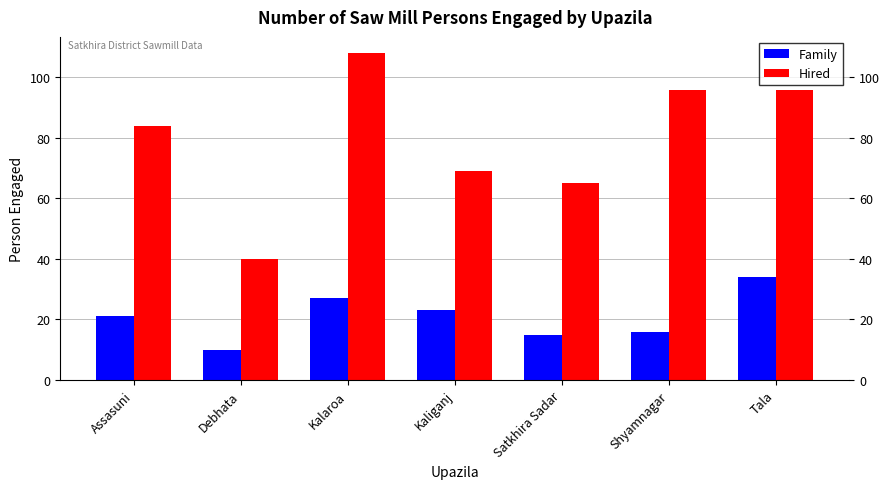

What is the average value of the Family series?

21